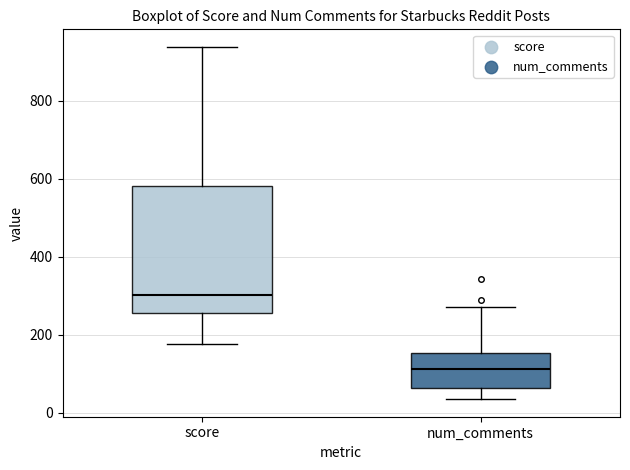

Which box is the tallest, from its lower edge to its upper edge?

score